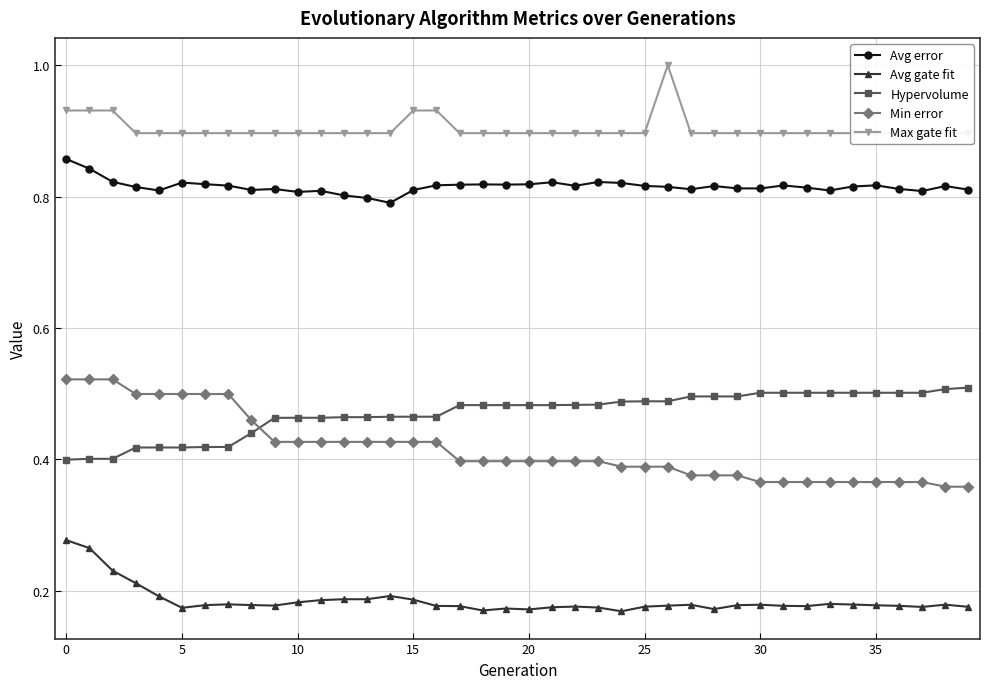

Which label corresponds to the smallest value in the chart?

24